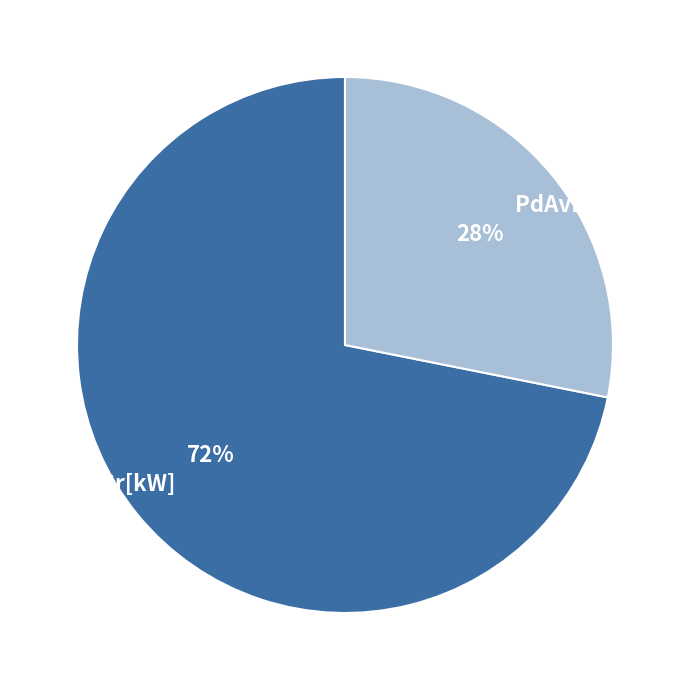

Rank the categories by value from lowest to highest.

PdAvLd[kW], PdAvSr[kW]